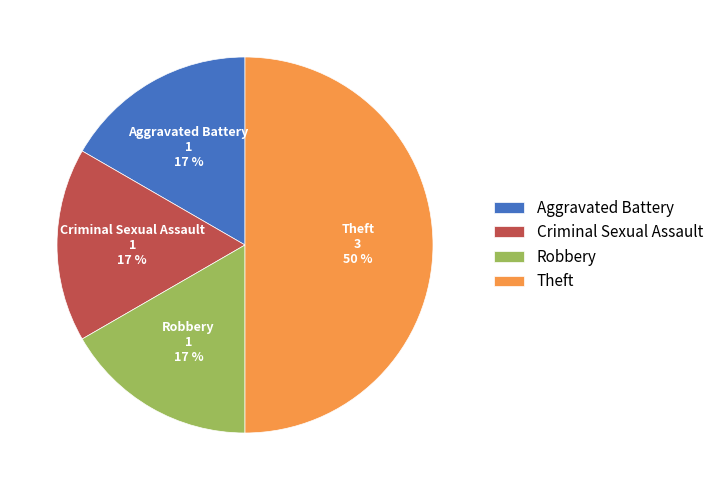

The Theft slice represents 55% of the pie. True or false?

False